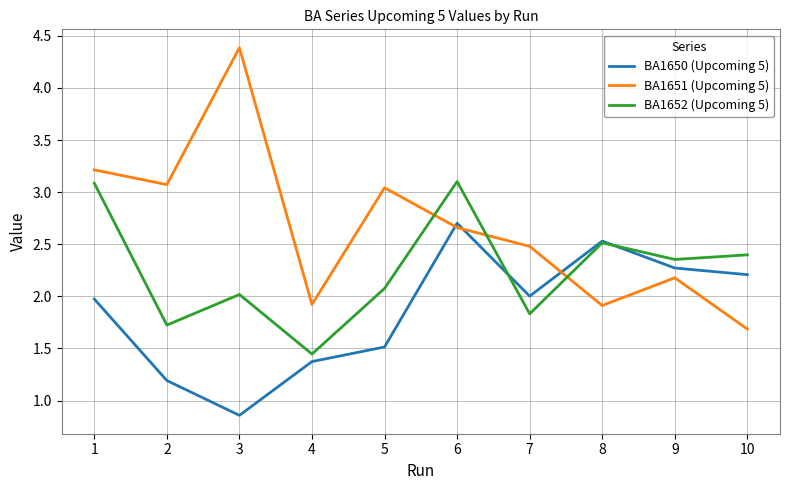

The BA1652 (Upcoming 5) series shows 1.1 at 7. True or false?

False